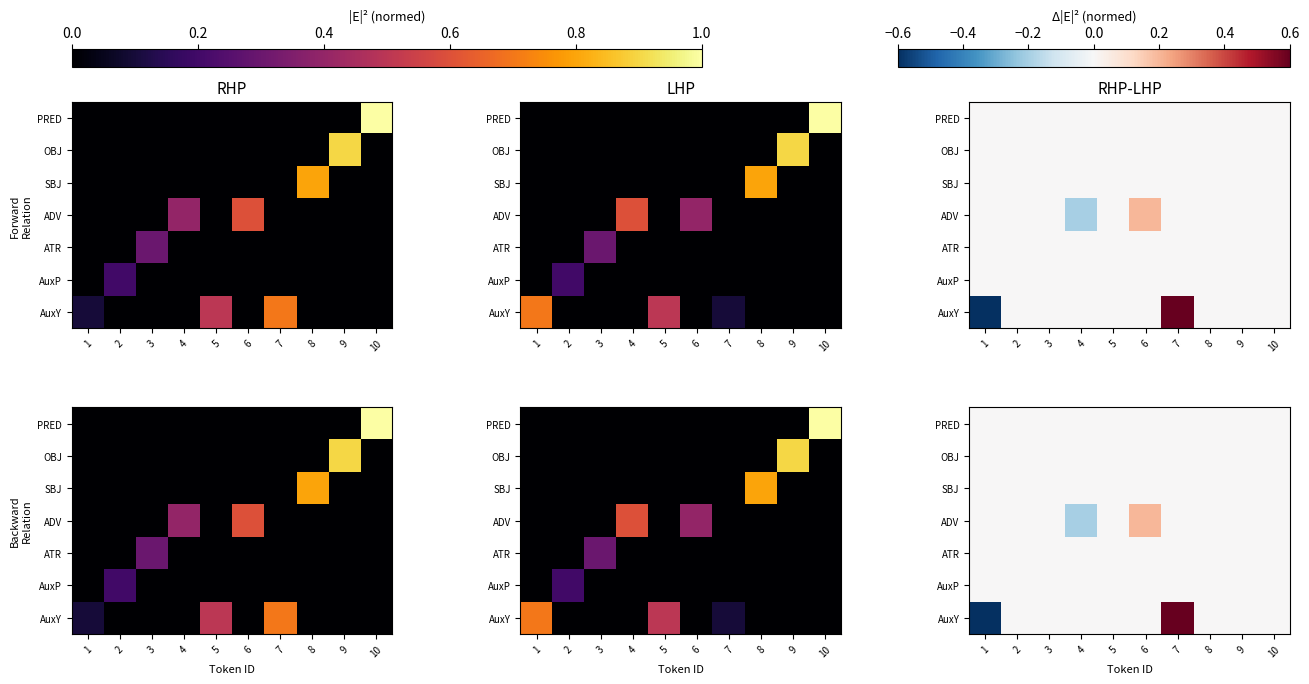

At which category is the sum across all series the highest?

7